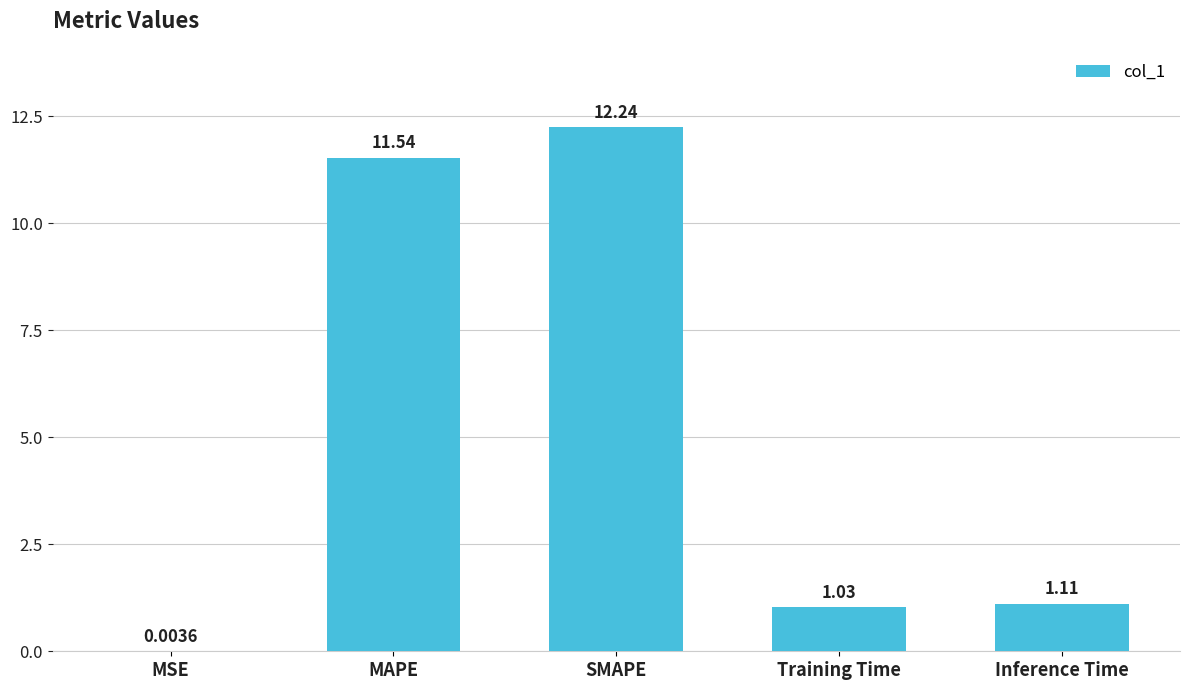

At which label does the data first exceed 1?

MAPE